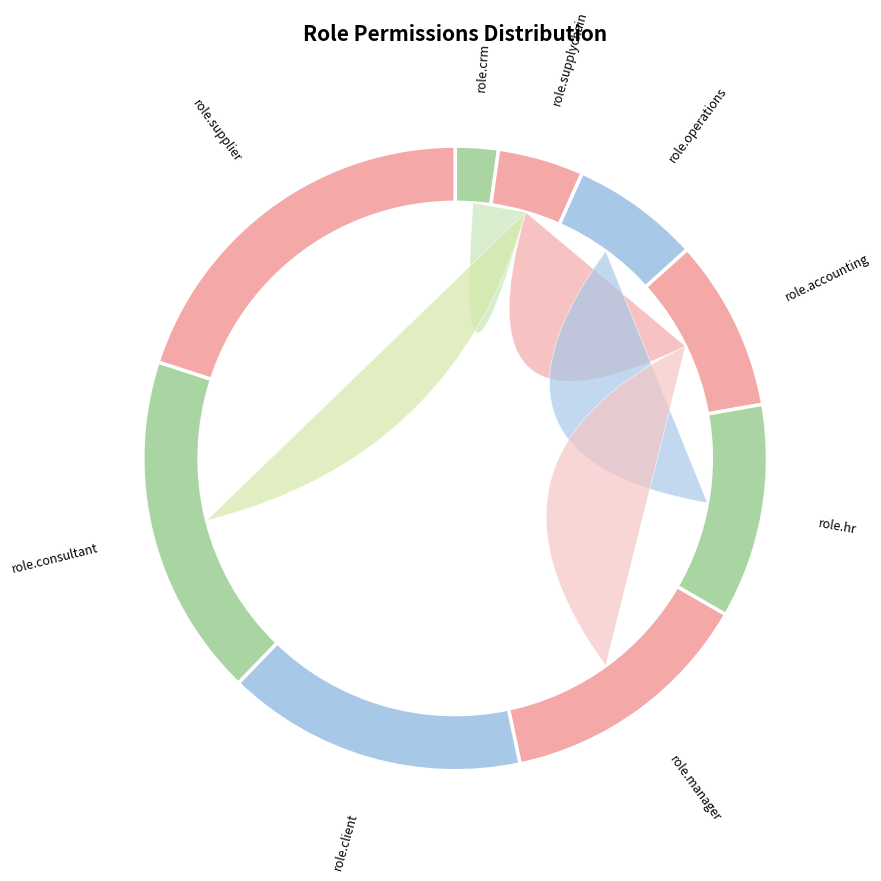

The role.consultant slice represents 18% of the pie. True or false?

True